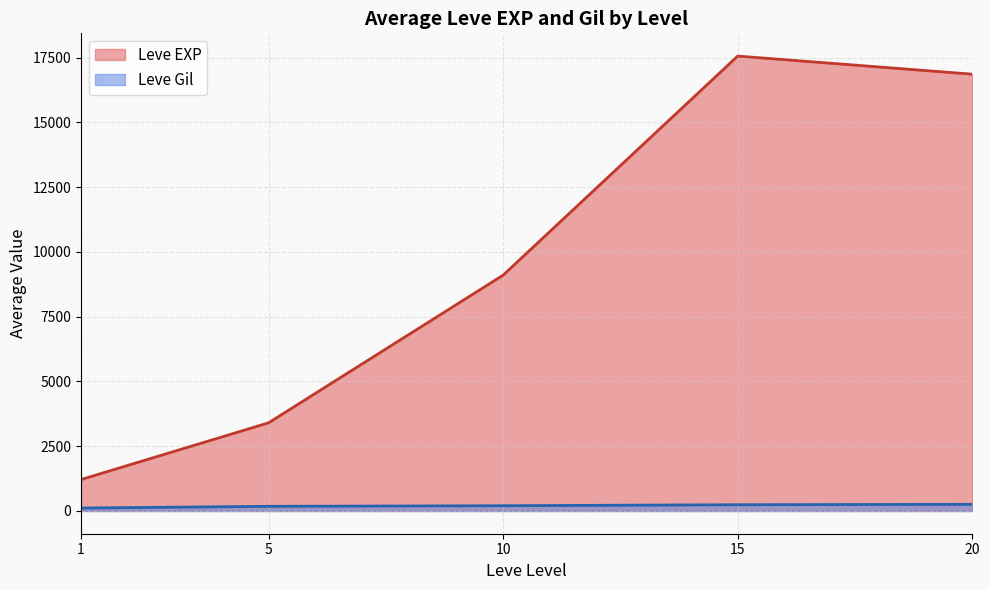

What is the average value of the Leve Gil series?

198.9